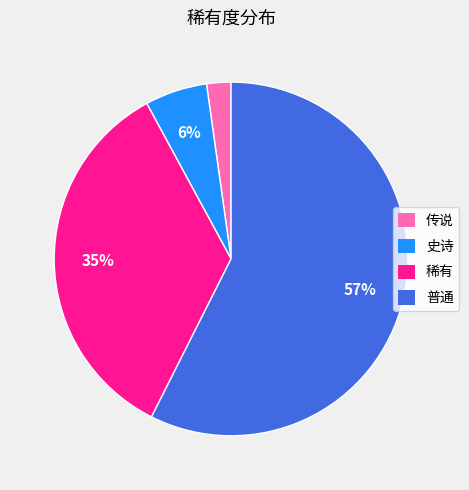

Which slice is the largest?

普通